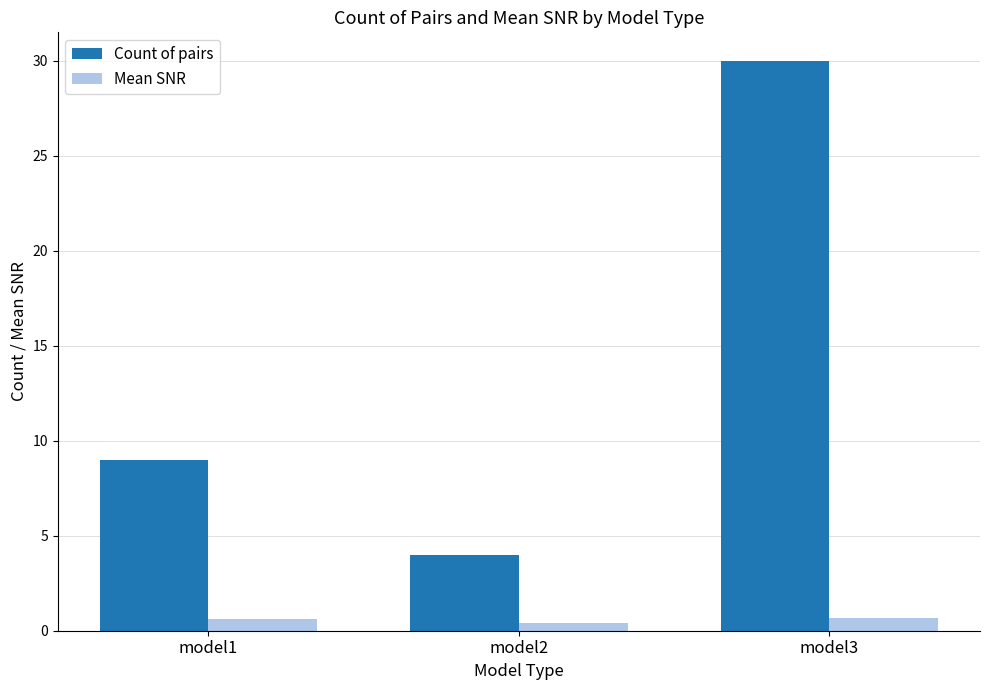

What is the lowest value of the Count of pairs series?

4.0